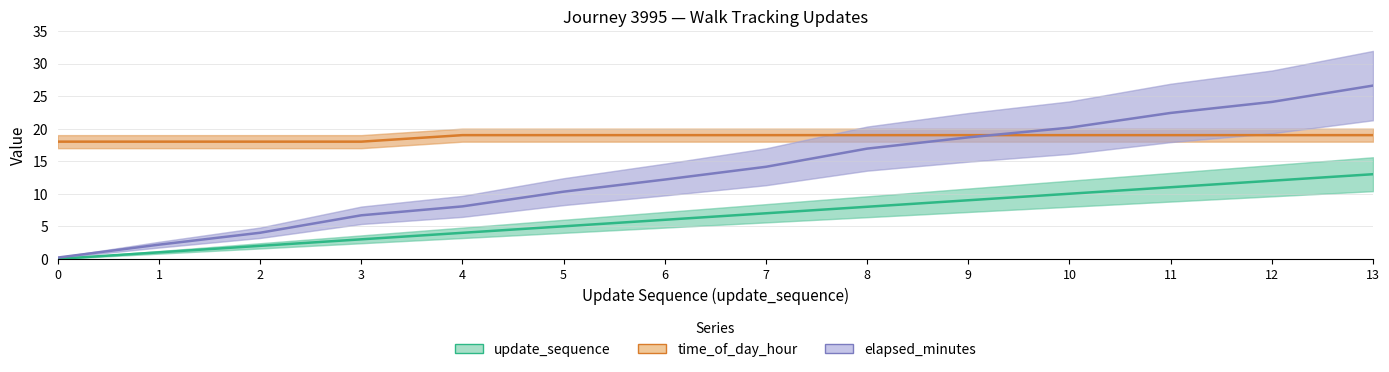

Which has a higher value, 5 or 10?

10